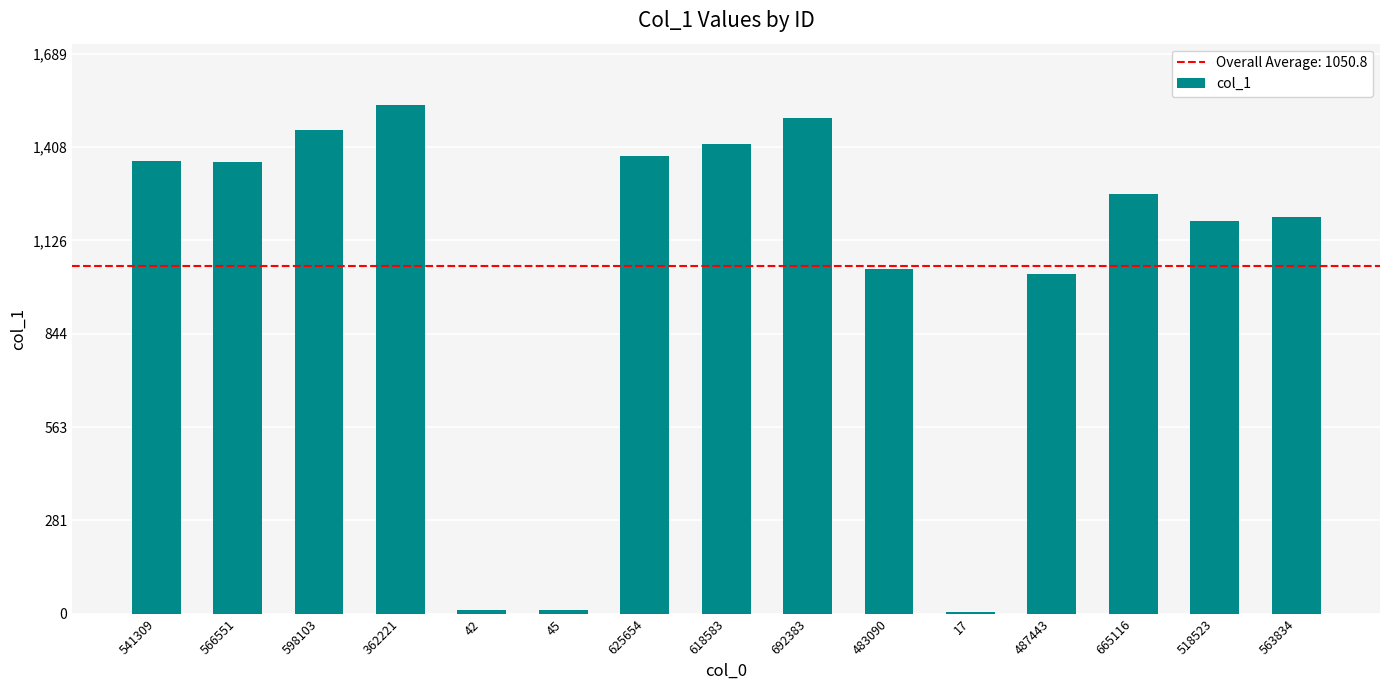

How many categories are shown in the chart?

15